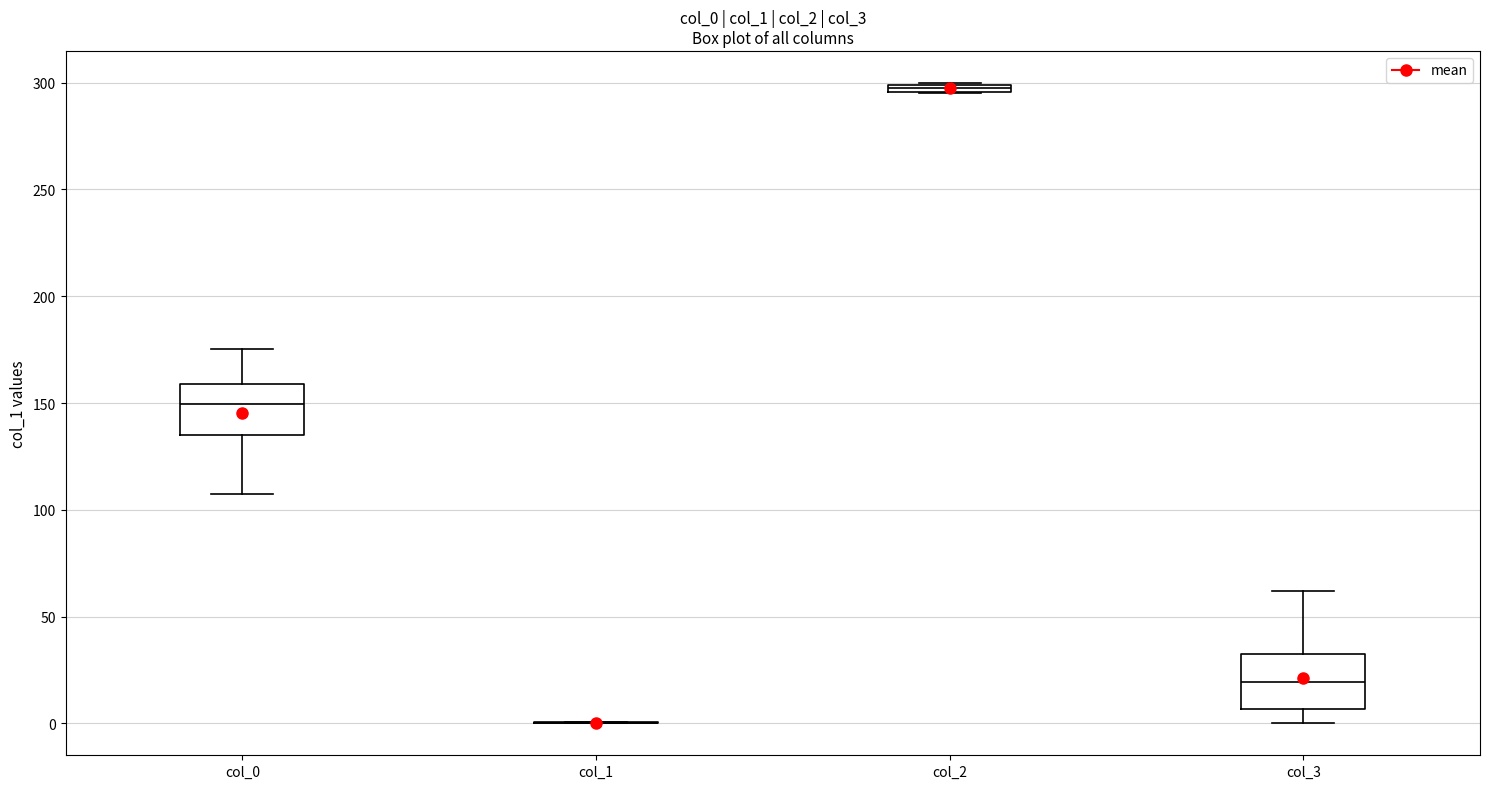

Where is the upper edge of the box for col_0 on the y-axis? The values are not printed on the chart, so give them approximately, as read against the axis.

160